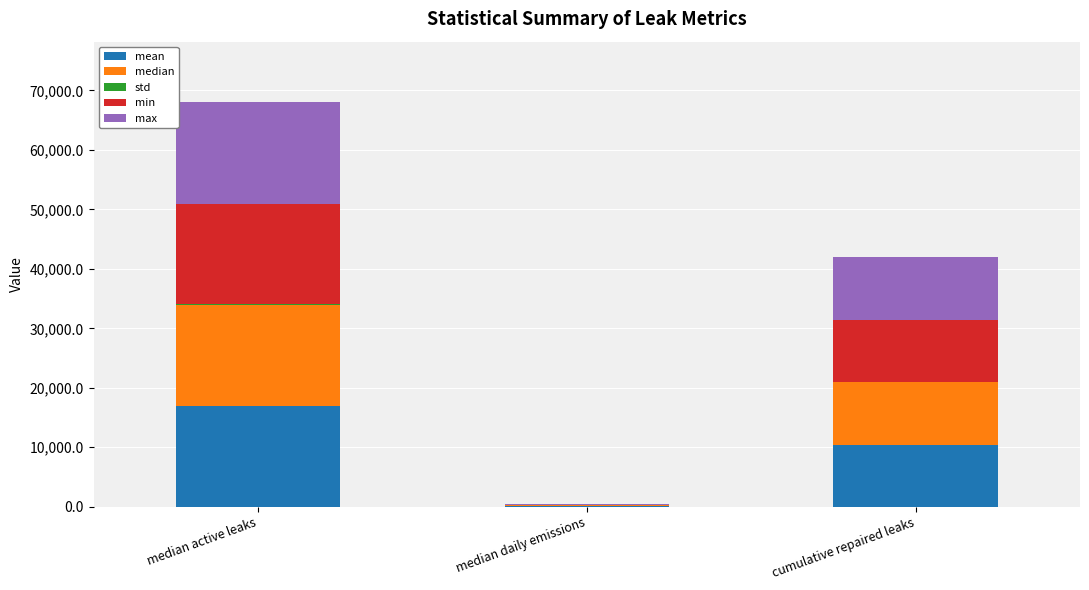

At which category is the sum across all series the highest?

median active leaks